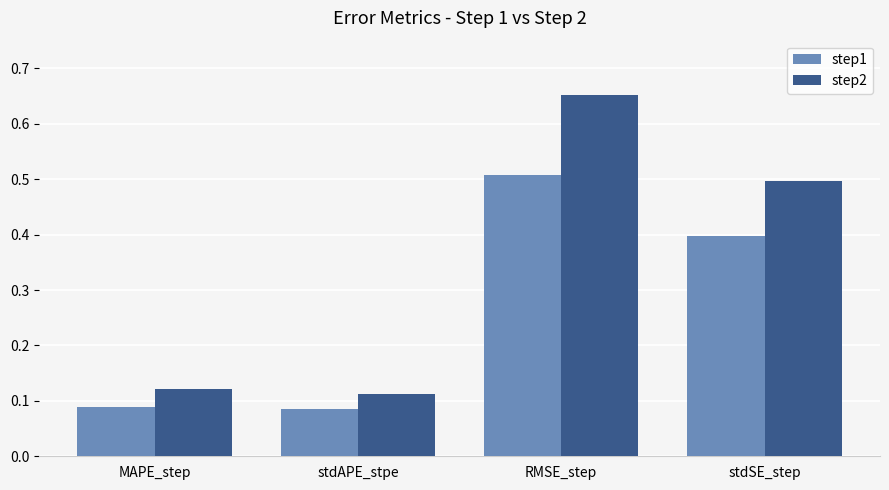

Which series has the largest range (max minus min)?

step2